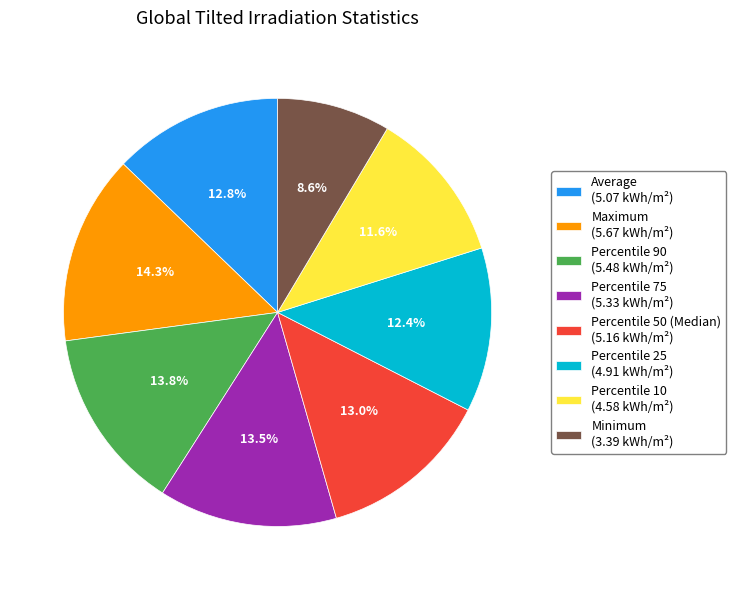

What is the ratio of the value at Percentile 75 (5.33 kWh/m²) to the value at Percentile 90 (5.48 kWh/m²)?

1.0